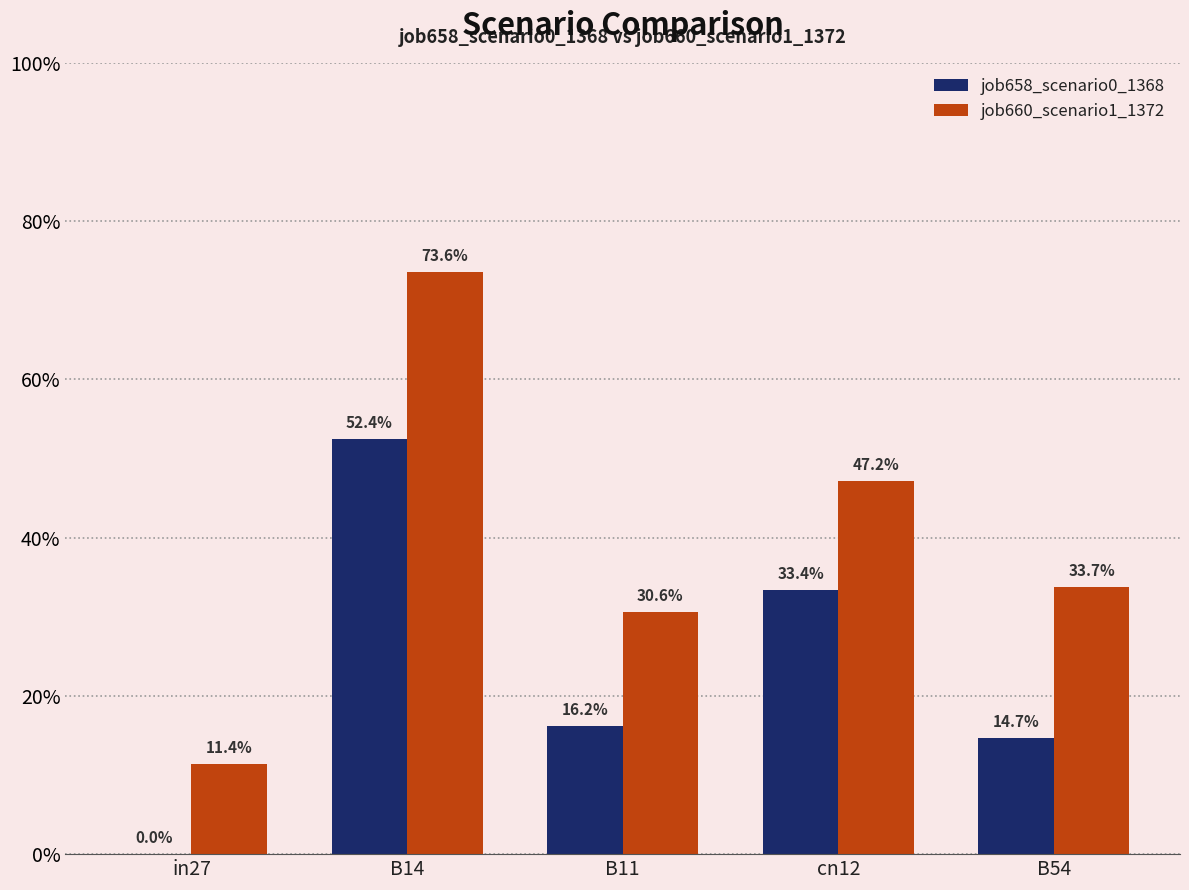

What are all the series names shown in the legend?

job658_scenario0_1368, job660_scenario1_1372